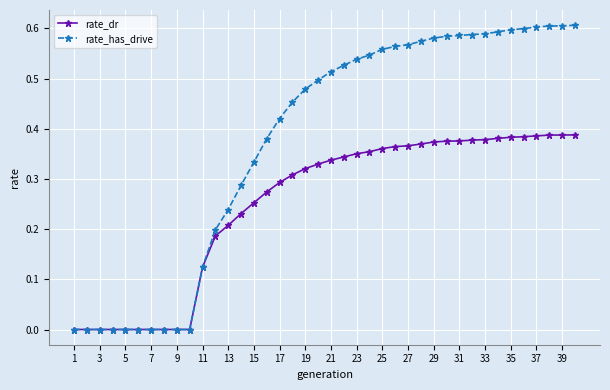

Which series has the largest total across all categories?

rate_has_drive